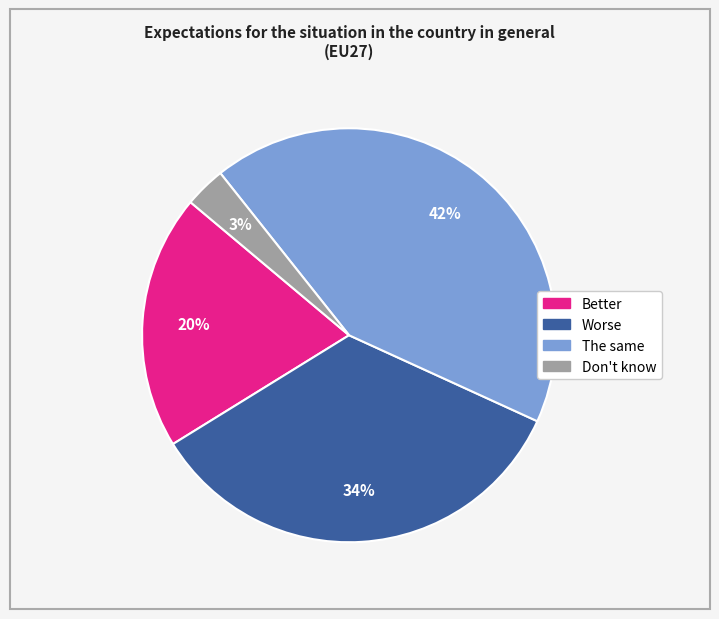

The Better slice represents 20% of the pie. True or false?

True